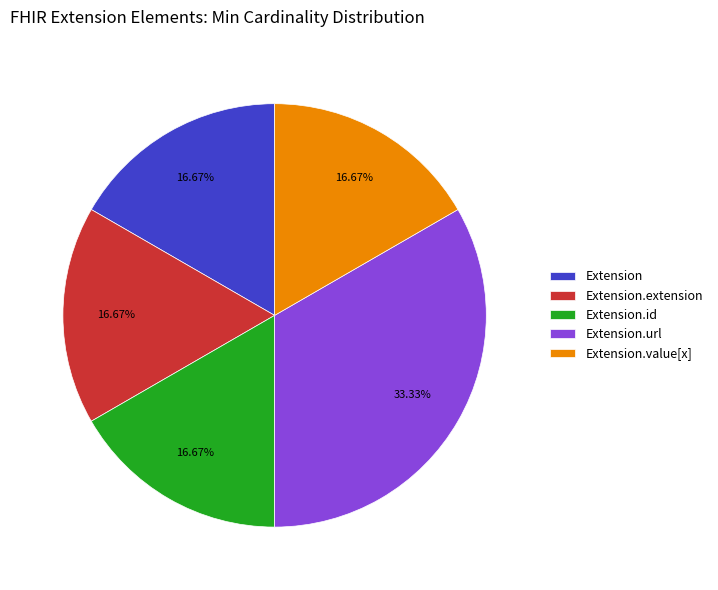

Is Extension.url the majority of the pie?

No